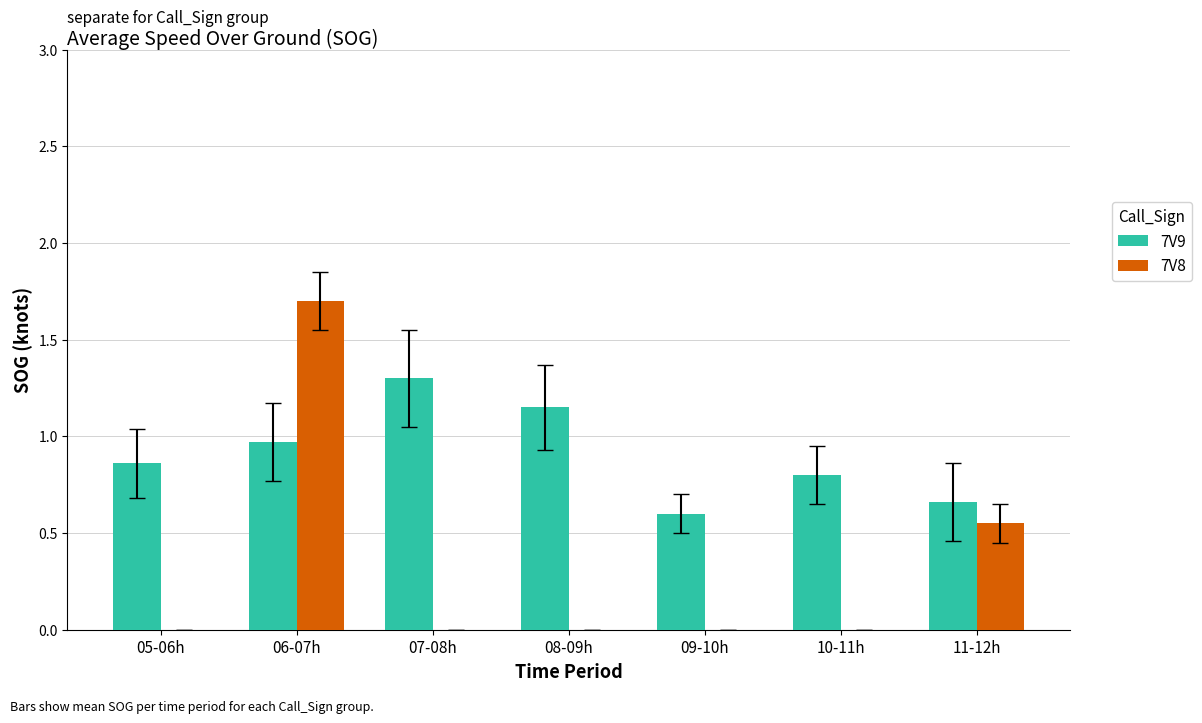

Are the bars horizontal?

No